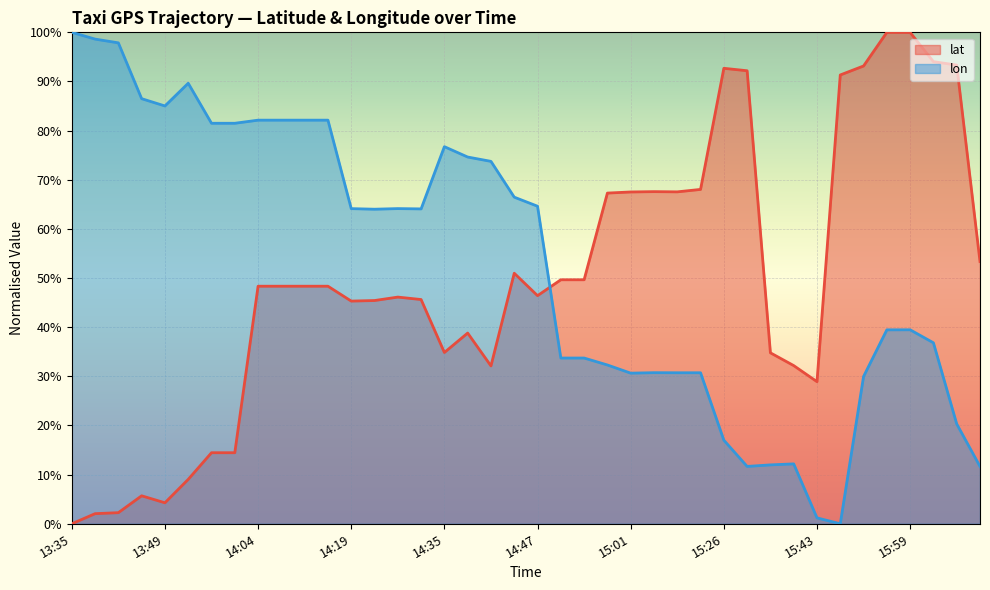

What is the highest value of the lon series?

1.0